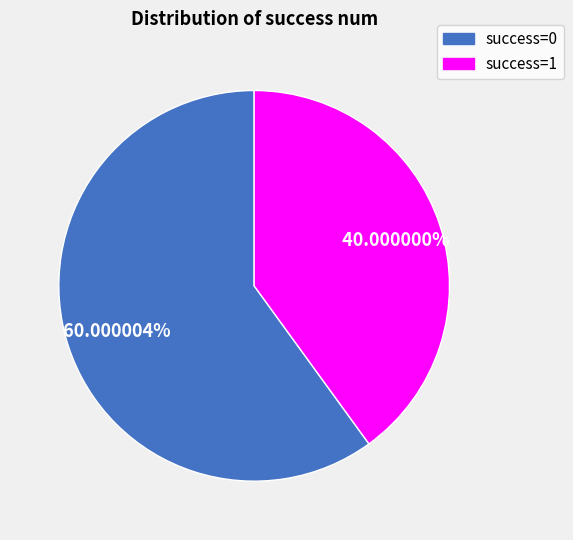

Is there a majority slice in this chart?

Yes